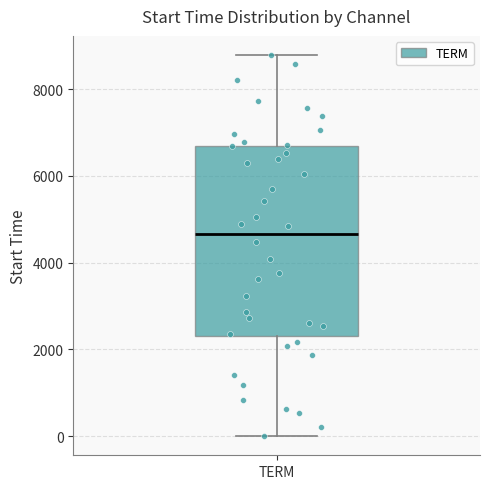

Where does the median line of the box for TERM sit on the y-axis? The values are not printed on the chart, so give them approximately, as read against the axis.

4600